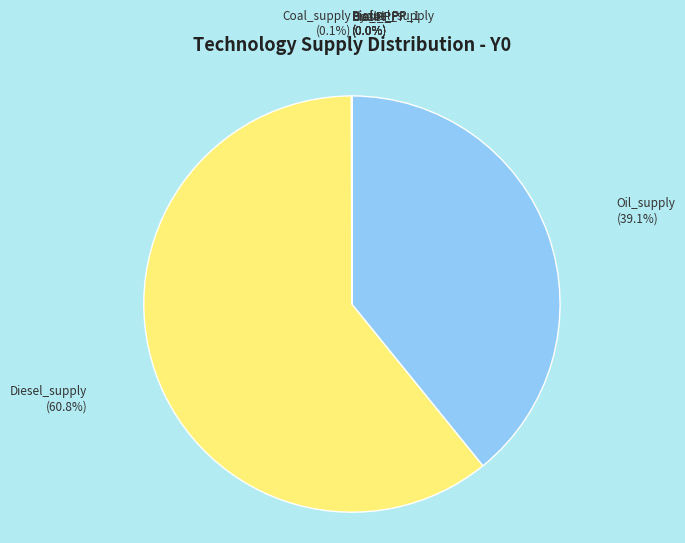

What is the largest slice in the pie chart?

Diesel_supply